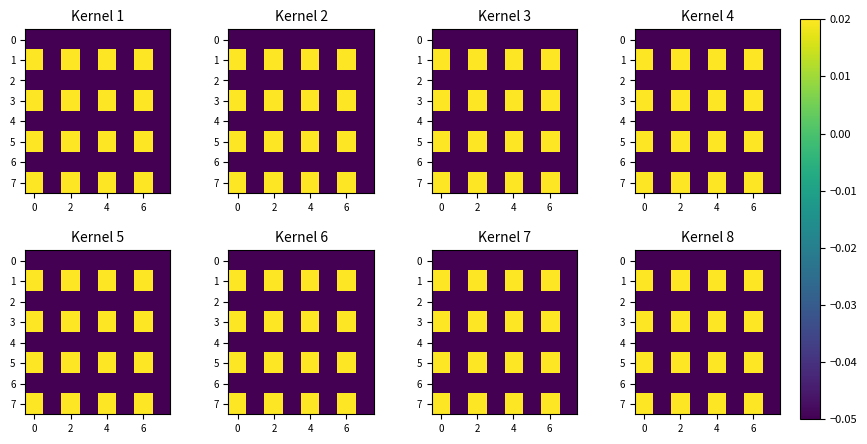

What is the difference between the highest and lowest values at 0?

0.1